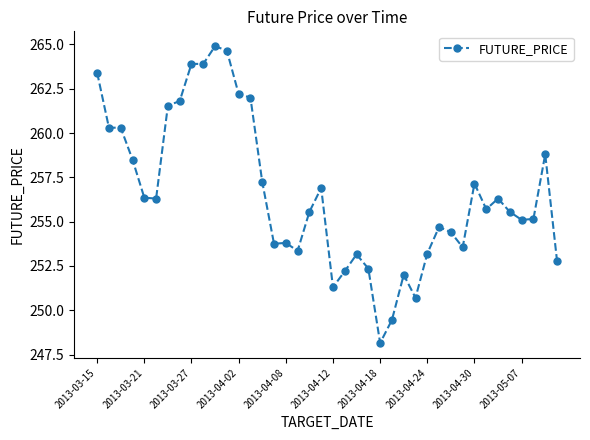

What is the smallest value displayed?

248.2